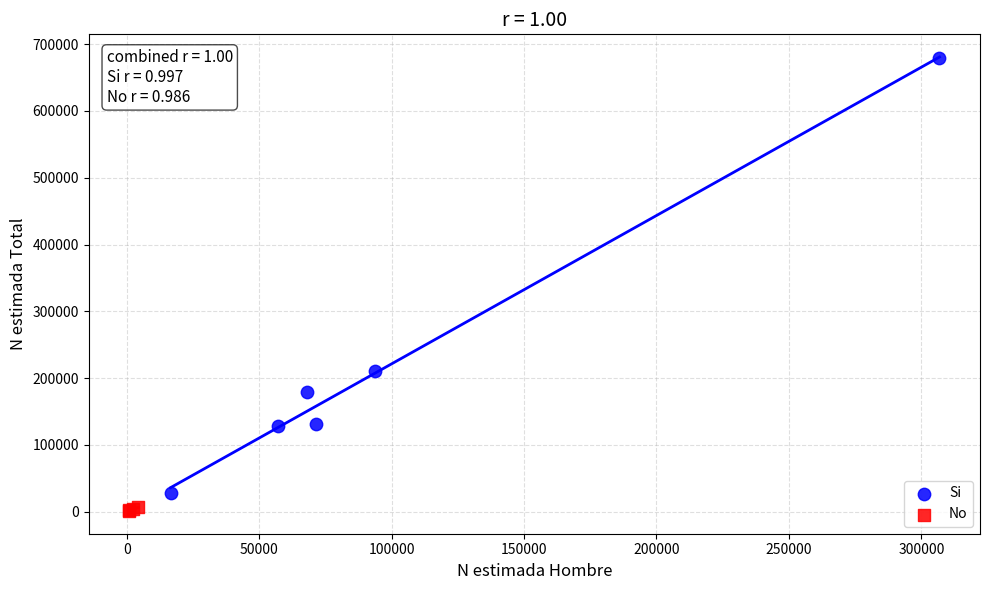

Which series has the largest Y range (max minus min)?

Si